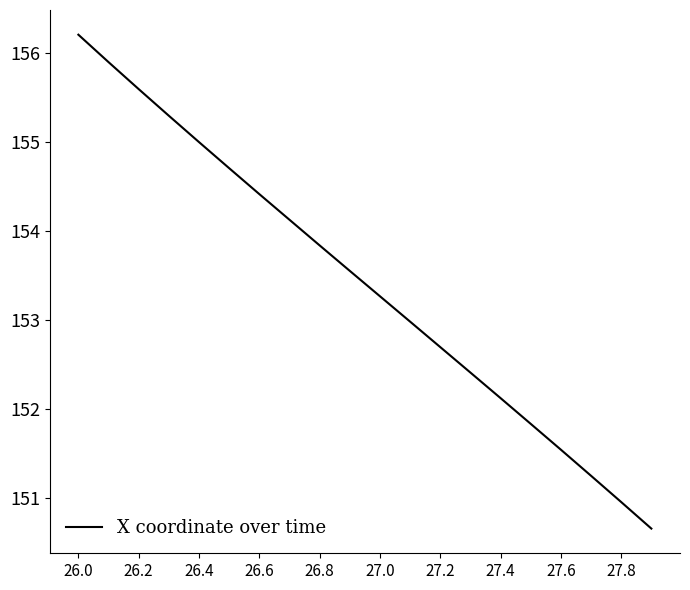

What is the greatest value displayed?

156.2